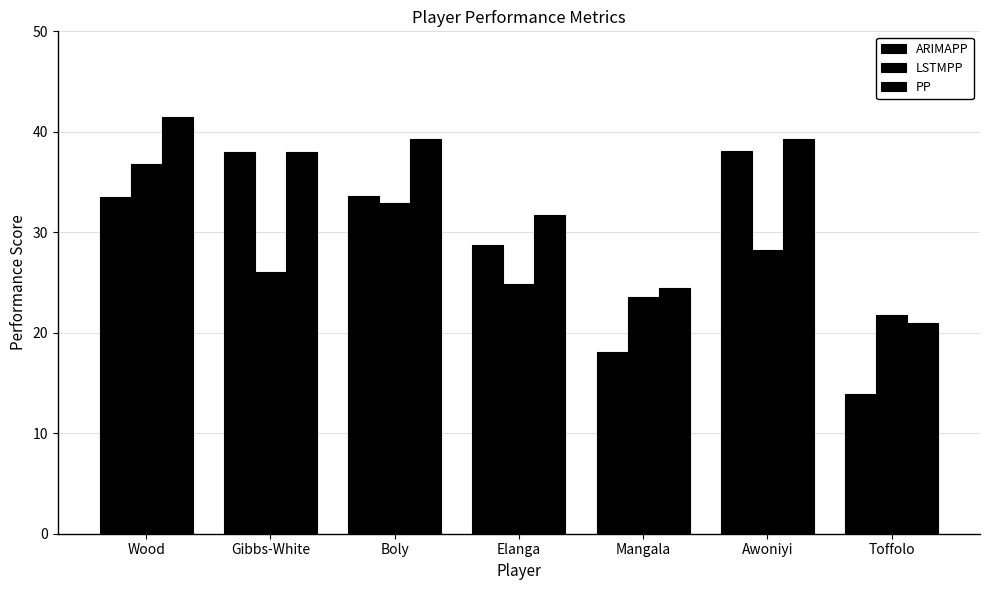

At which category is the sum across all series the highest?

Wood